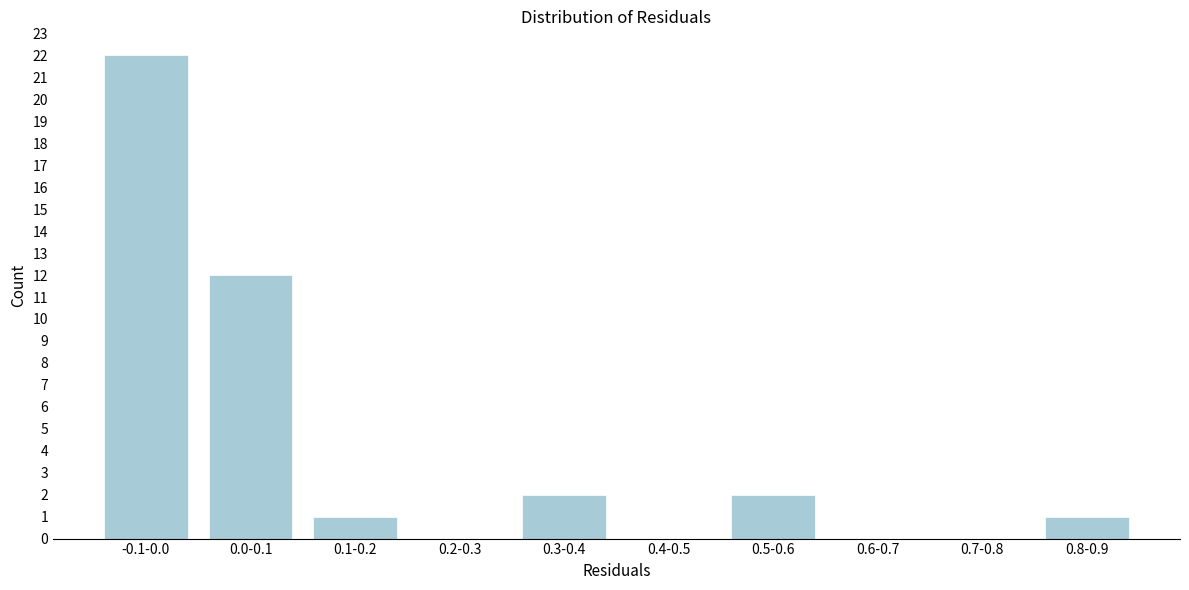

Reading left to right, list all the values displayed in this chart.

-0.1-0.0=22	0.0-0.1=12	0.1-0.2=1	0.2-0.3=0	0.3-0.4=2	0.4-0.5=0	0.5-0.6=2	0.6-0.7=0	0.7-0.8=0	0.8-0.9=1